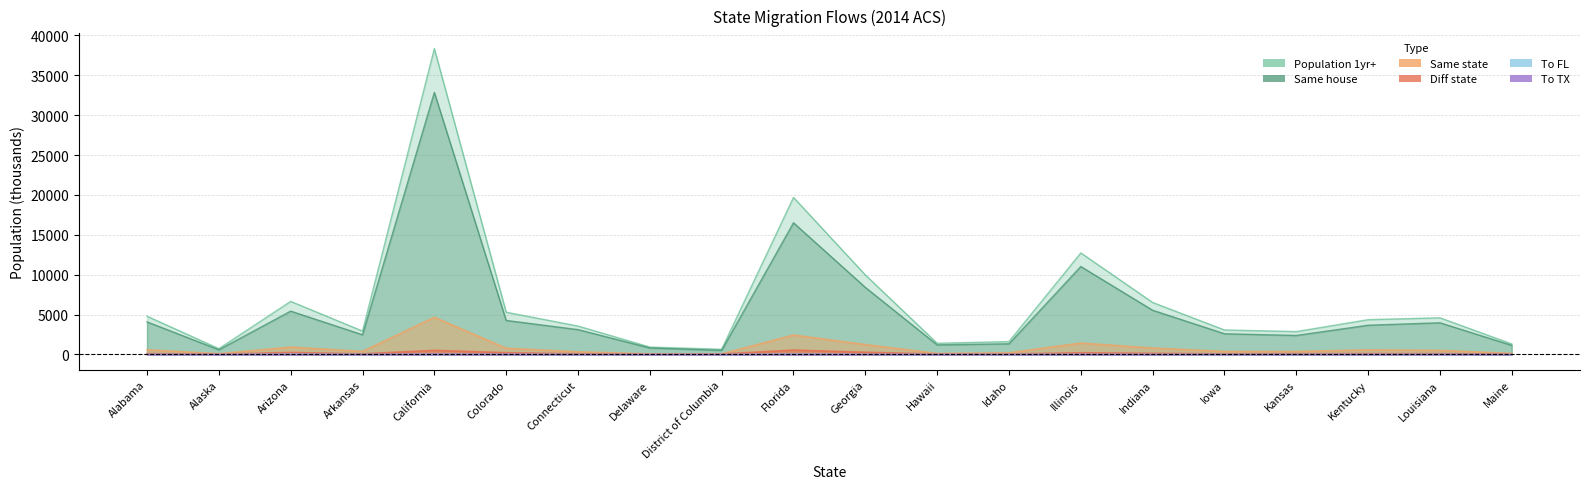

What is the average value of the To FL series?

12.4